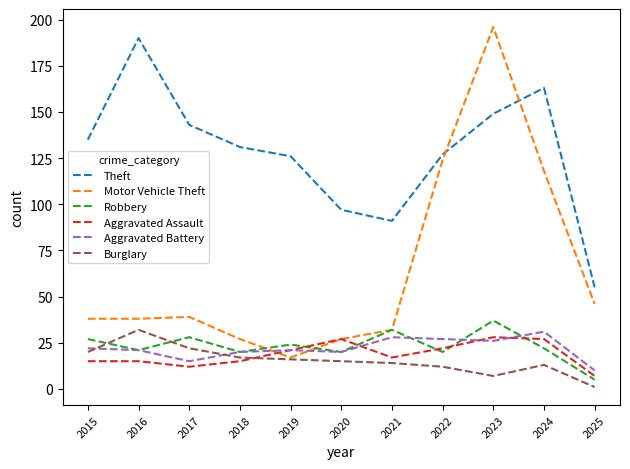

True or false: Aggravated Battery has a value of 22 at 2015.

True